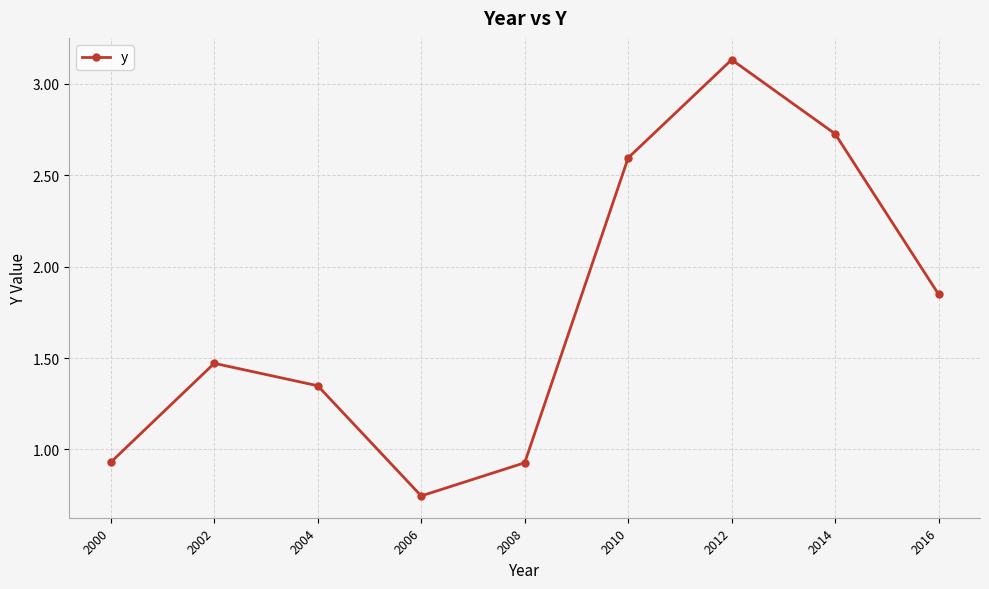

What is the sum of the values at 2002 and 2014?

4.2